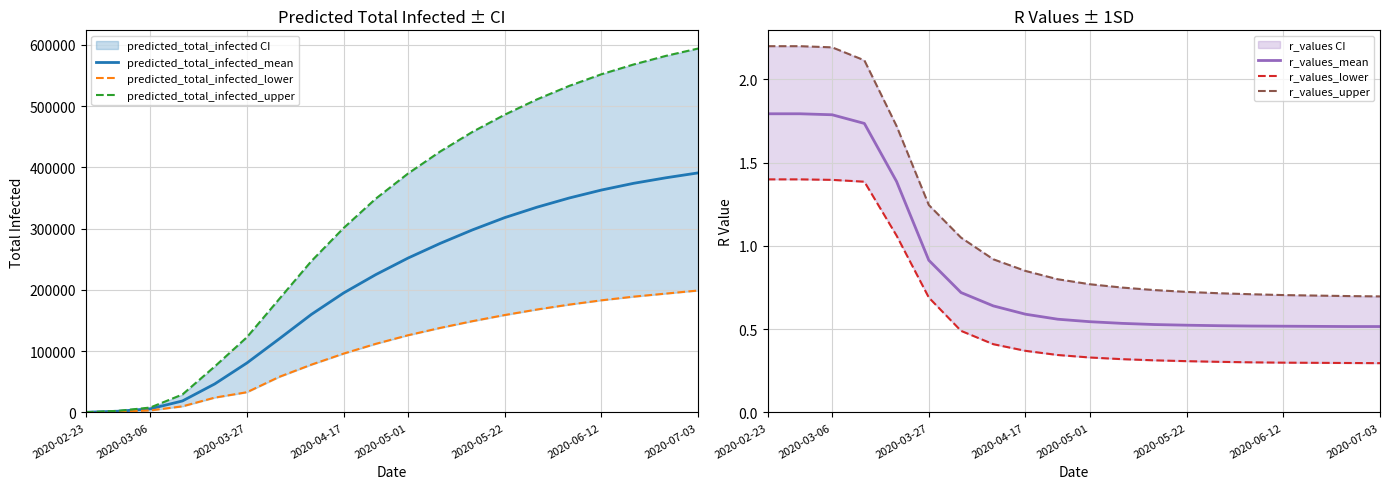

At which label is r_values_mean closest to 1?

2020-03-27